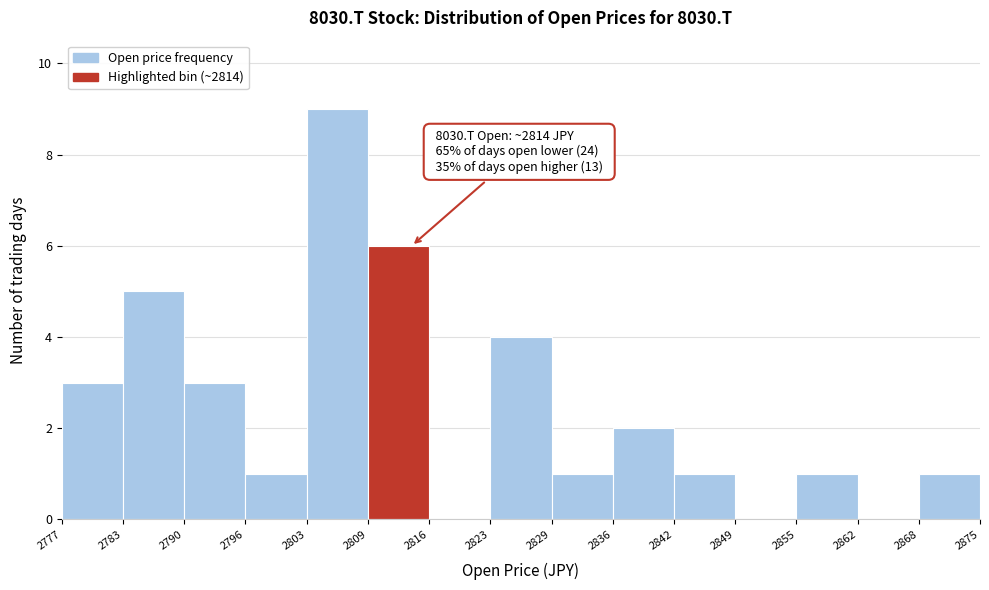

Over which range of the x-axis is the bar tallest?

2803 to 2809